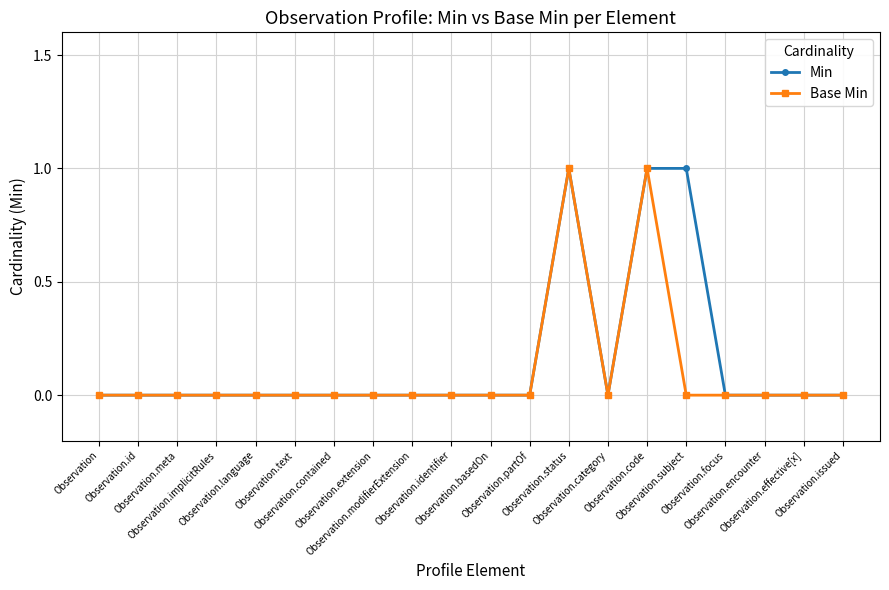

Is it true that Base Min equals 0 at Observation.effective[x]?

True